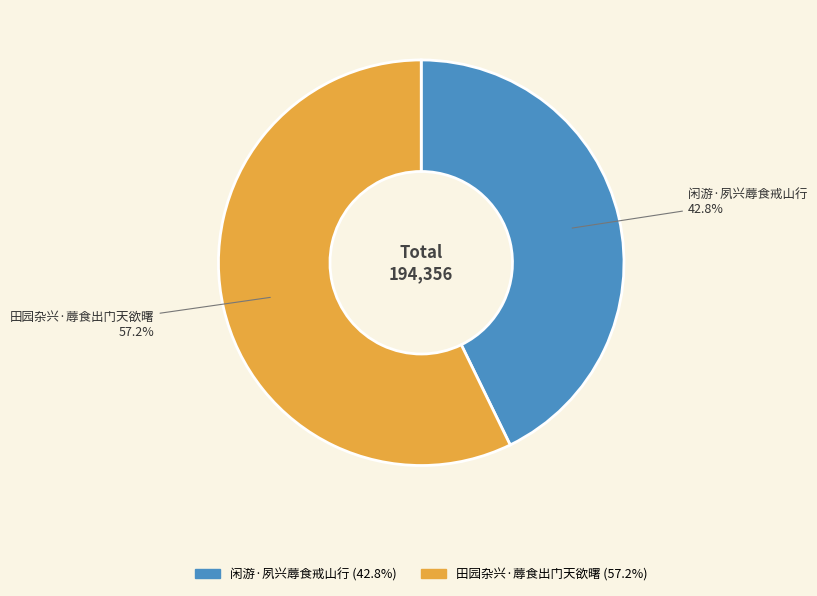

To the nearest percent, what portion does 闲游·夙兴蓐食戒山行 represent?

43%